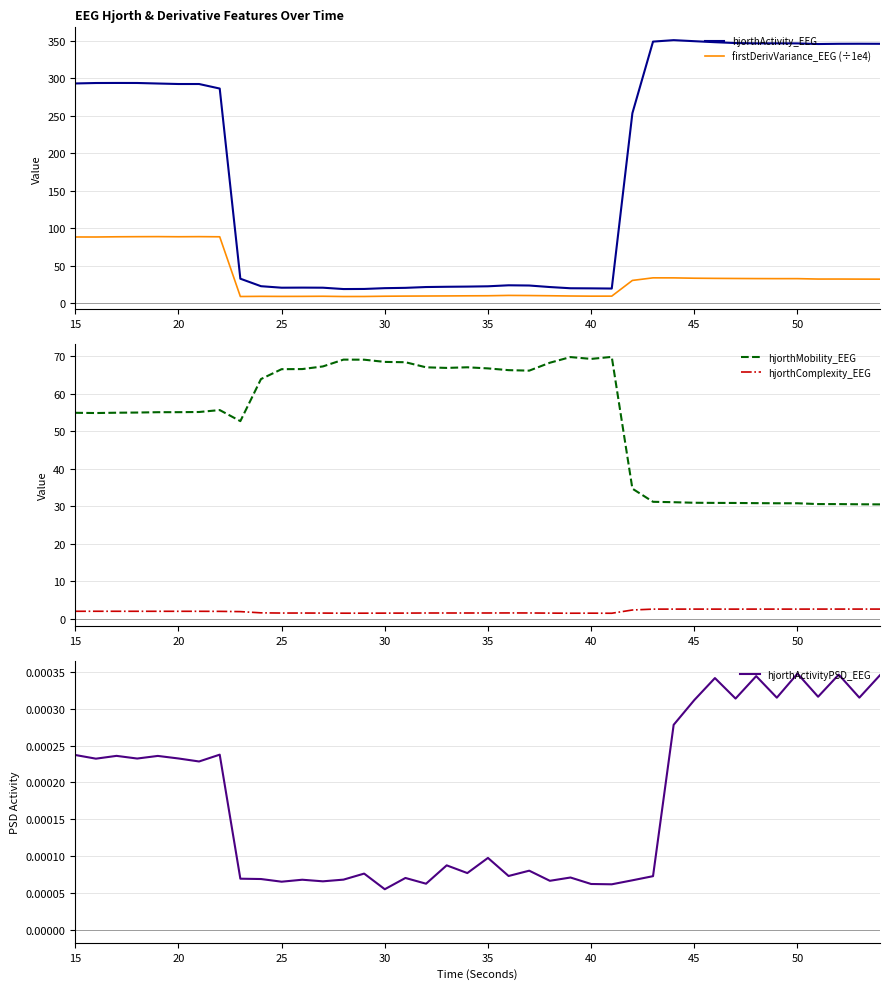

What is the sum of all firstDerivVariance_EEG (÷1e4) values?

1321.7